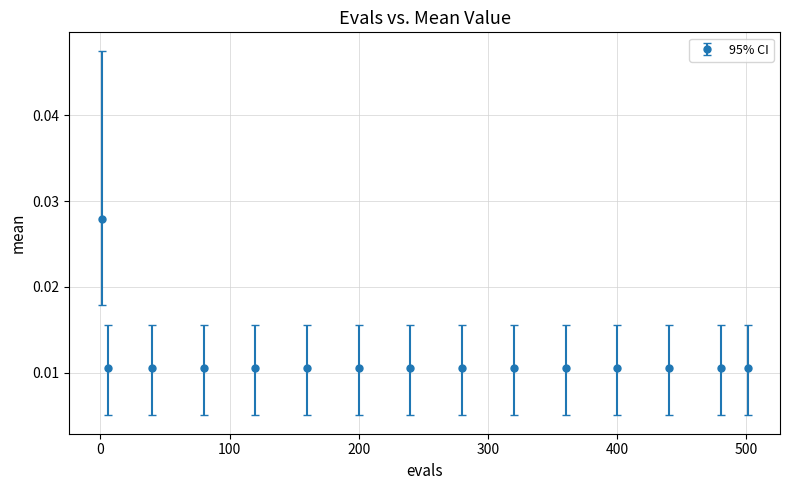

Count the values in the range 0 to 1.

15